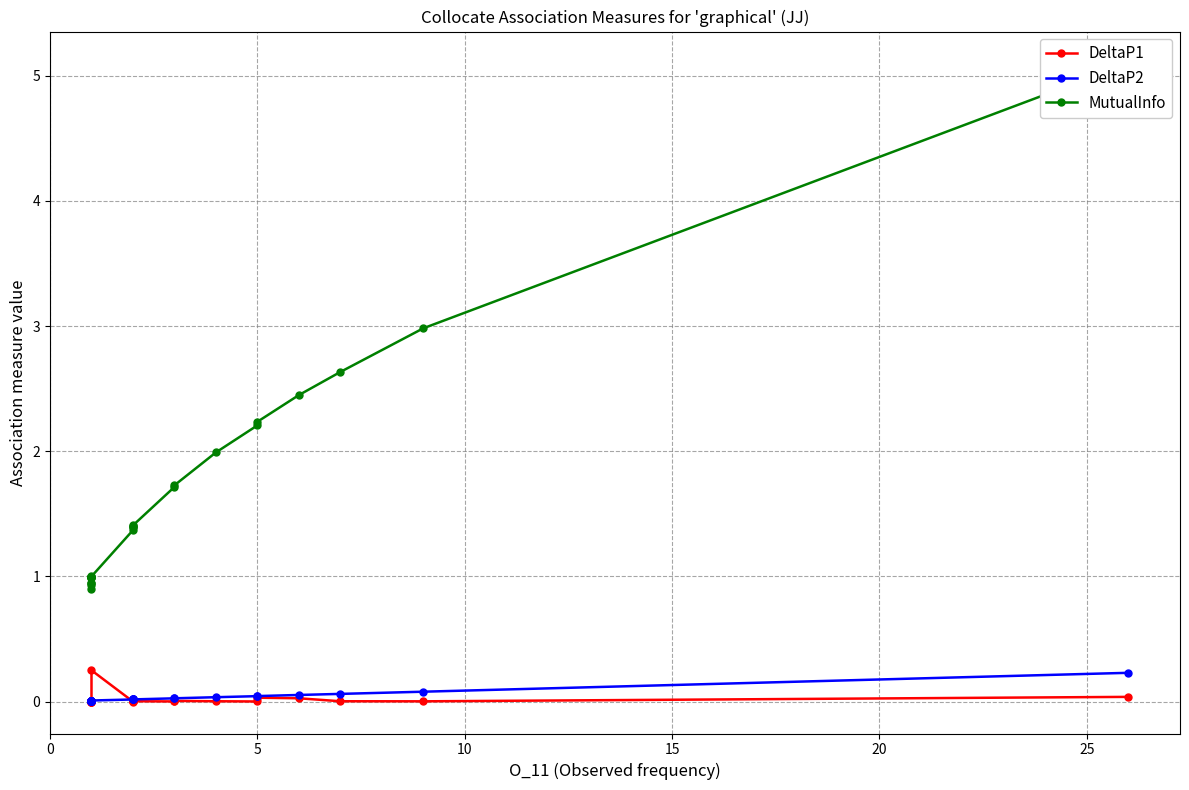

How many lines are shown in the chart?

3